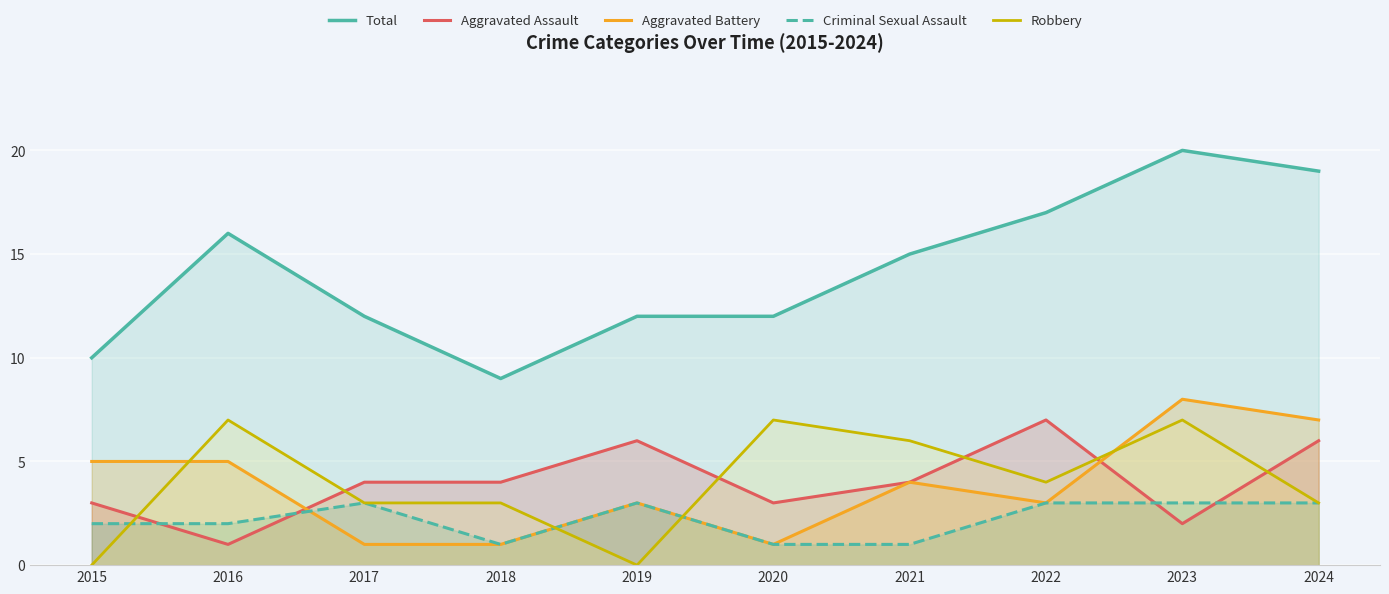

What is the maximum value for Aggravated Battery?

8